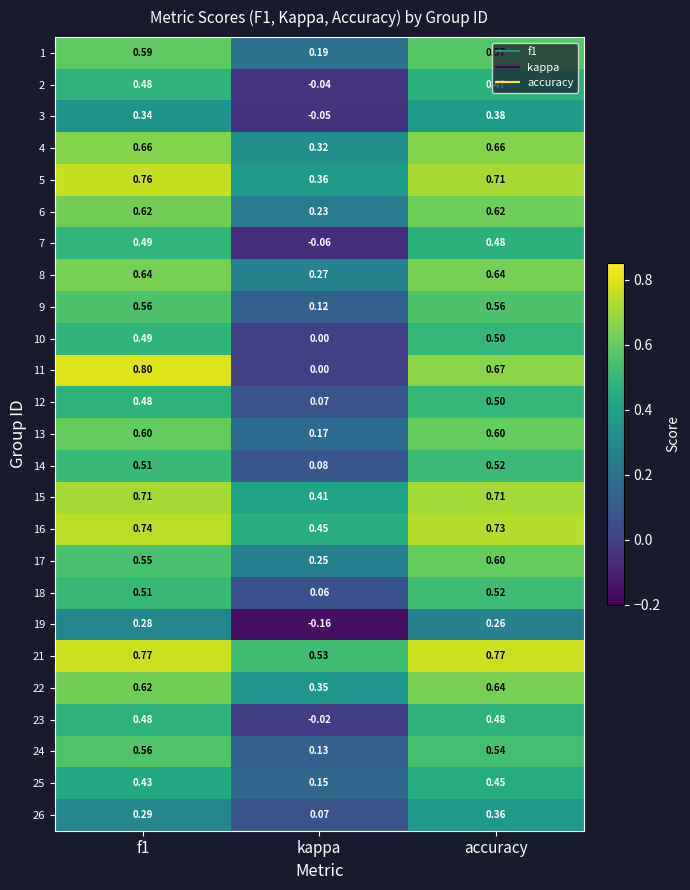

Which label corresponds to the smallest value in the chart?

kappa